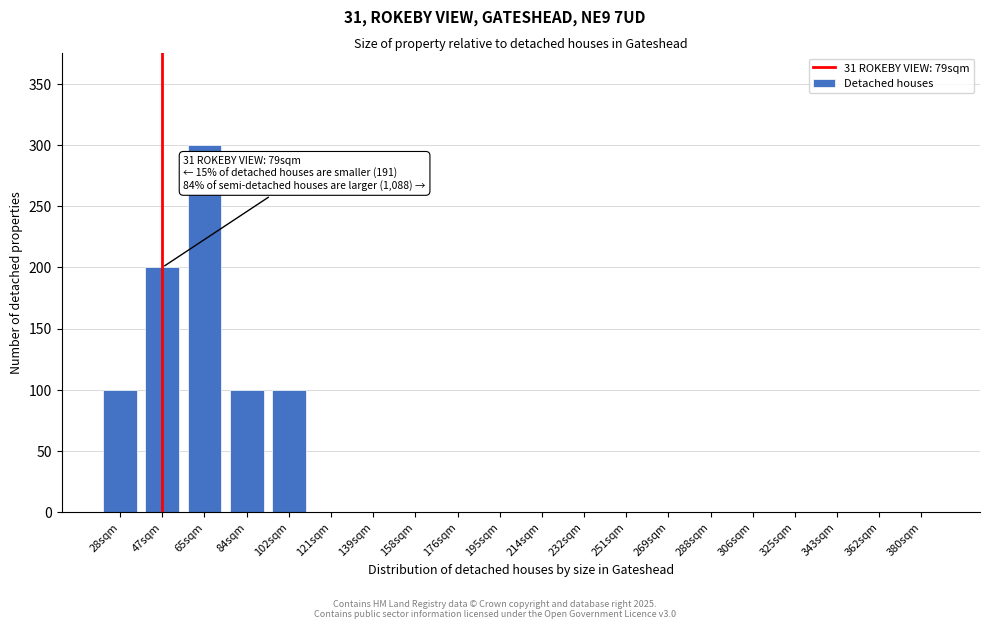

Reading left to right, transcribe all the data shown in this chart.

28sqm=100	47sqm=200	65sqm=300	84sqm=100	102sqm=100	121sqm=0	139sqm=0	158sqm=0	176sqm=0	195sqm=0	214sqm=0	232sqm=0	251sqm=0	269sqm=0	288sqm=0	306sqm=0	325sqm=0	343sqm=0	362sqm=0	380sqm=0